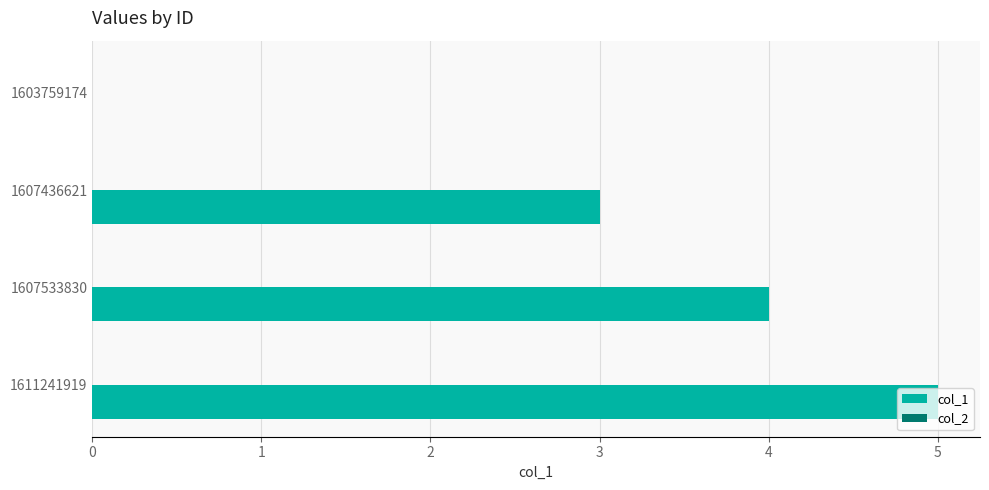

Is it true that the value at 1607533830 is 4?

True